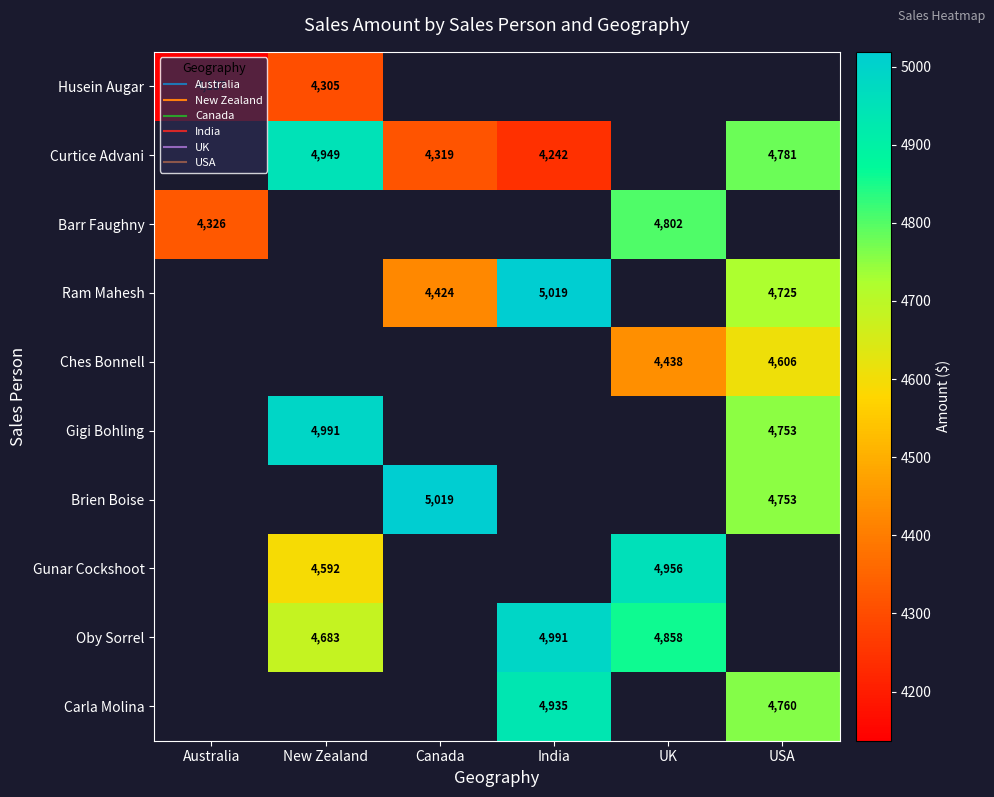

How many positive values does the Barr Faughny series have?

2